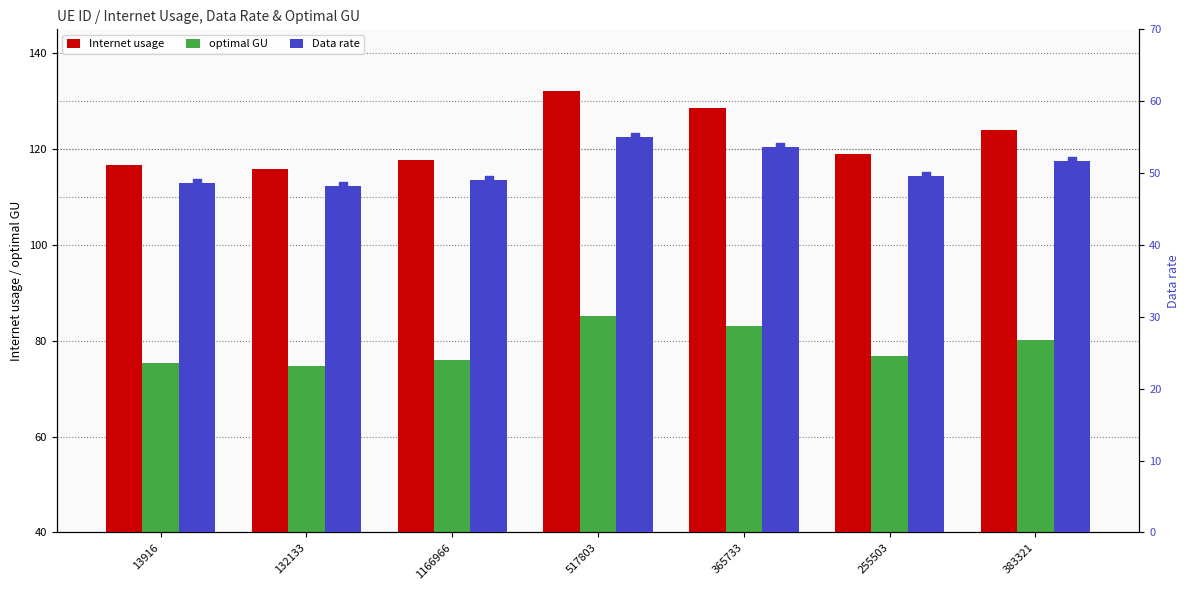

Which series reaches the maximum Y coordinate?

Internet usage